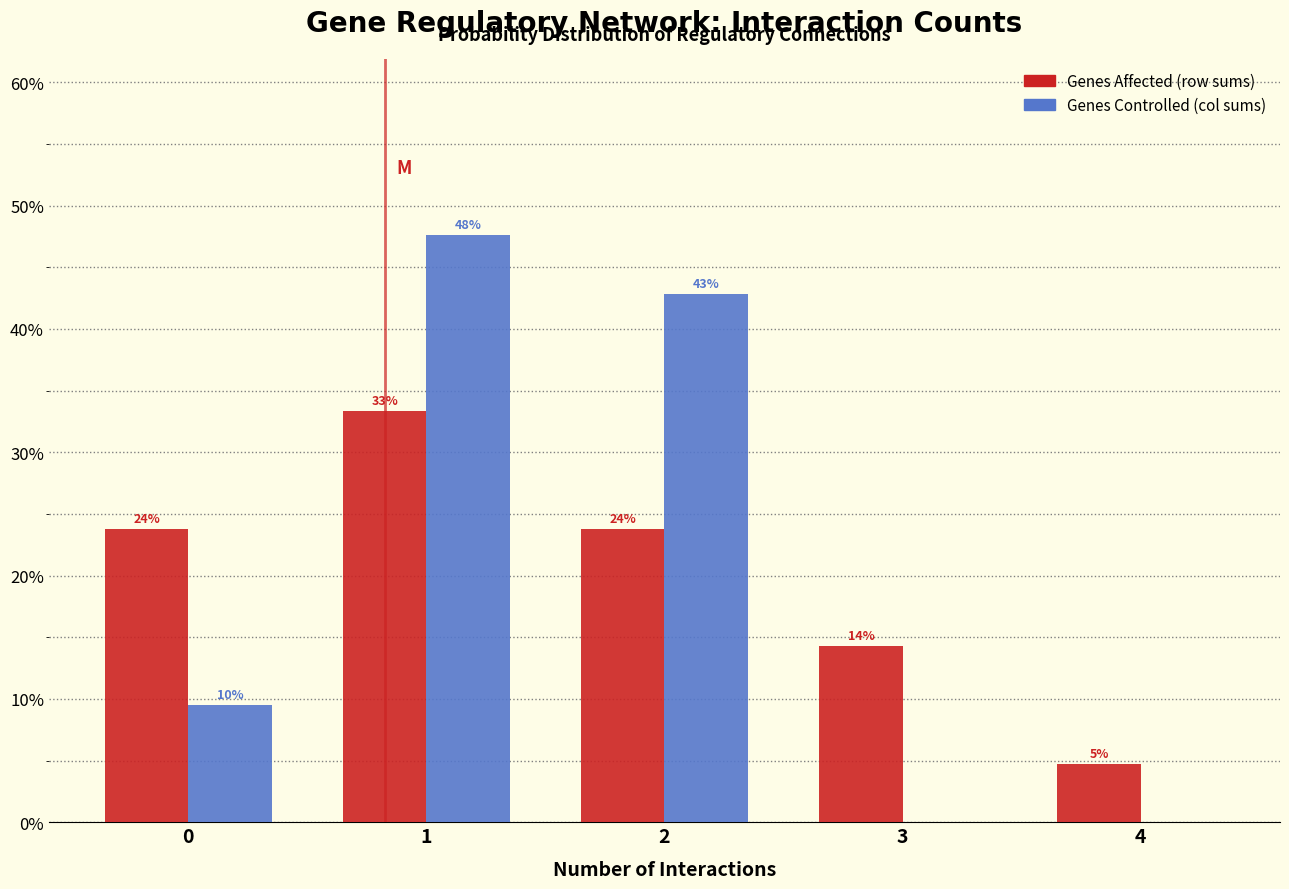

Does the chart contain stacked bars?

No